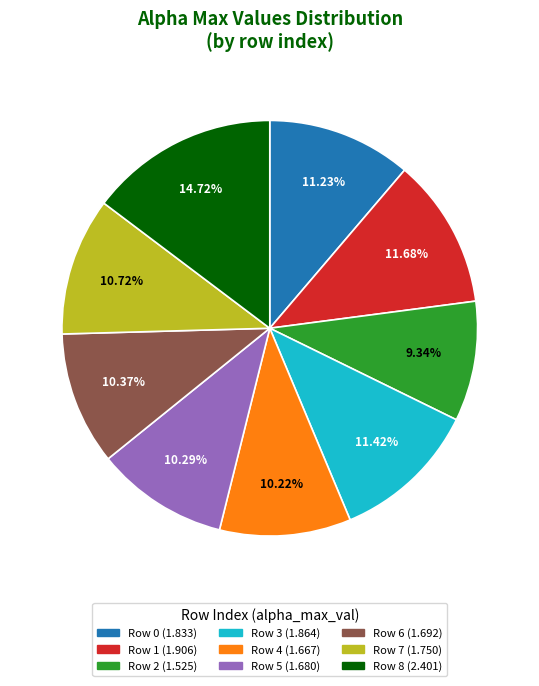

How many segments does this pie chart have?

9